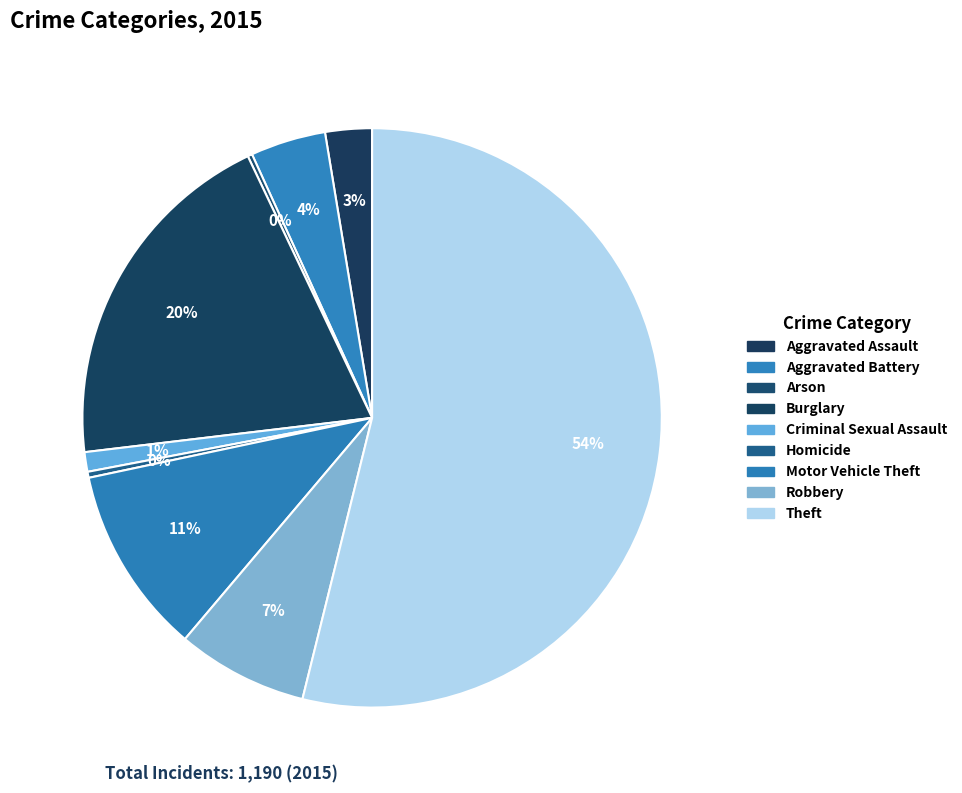

The Homicide slice represents 1% of the pie. True or false?

False